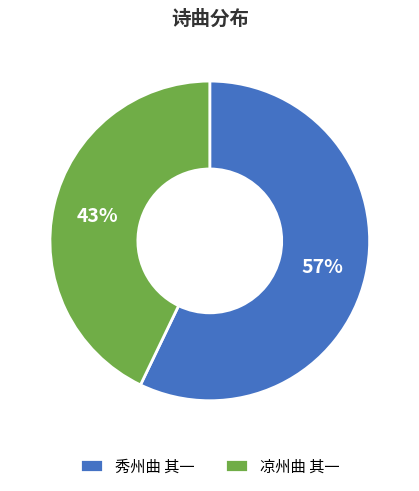

Which slice is the largest?

秀州曲 其一